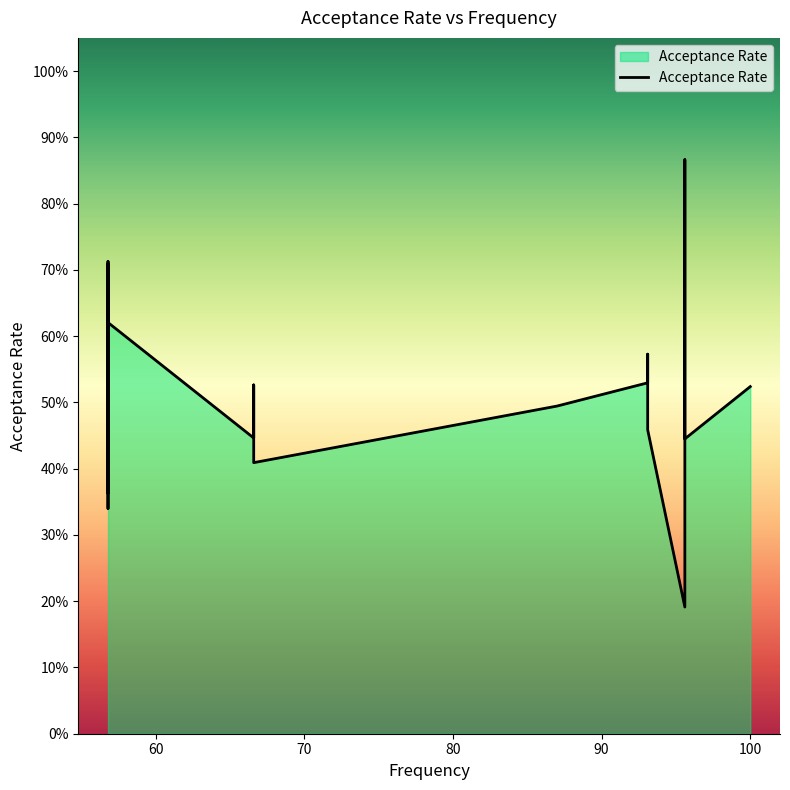

Does the chart have visible grid lines?

No